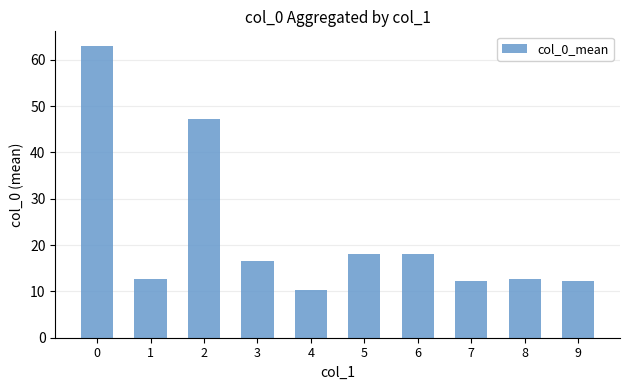

How many data points are less than 16?

5